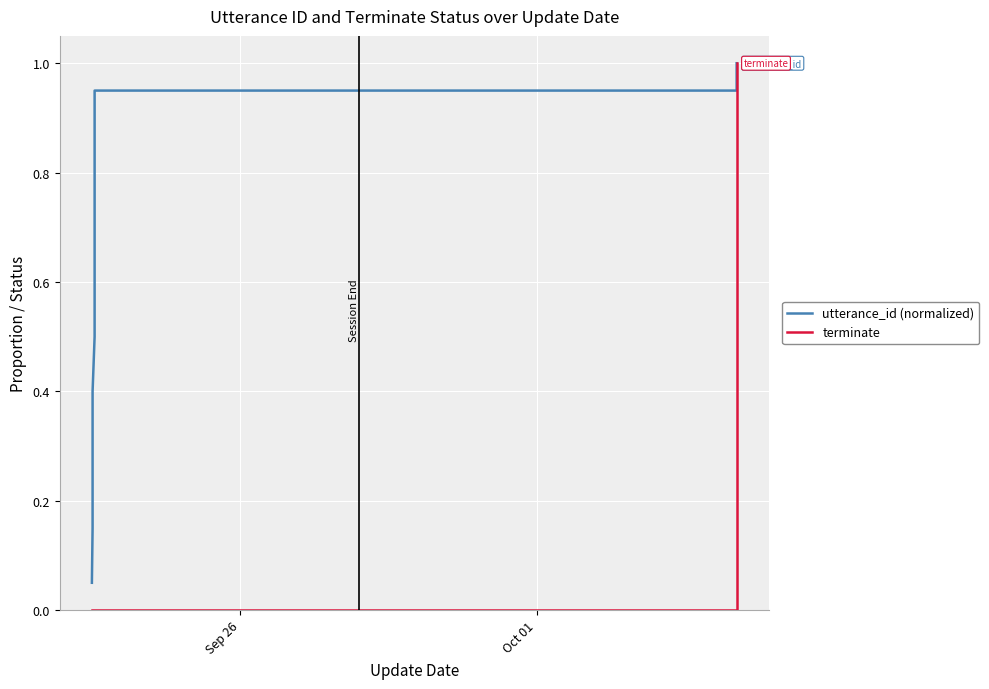

True or false: utterance_id (normalized) and terminate cross at least once.

False